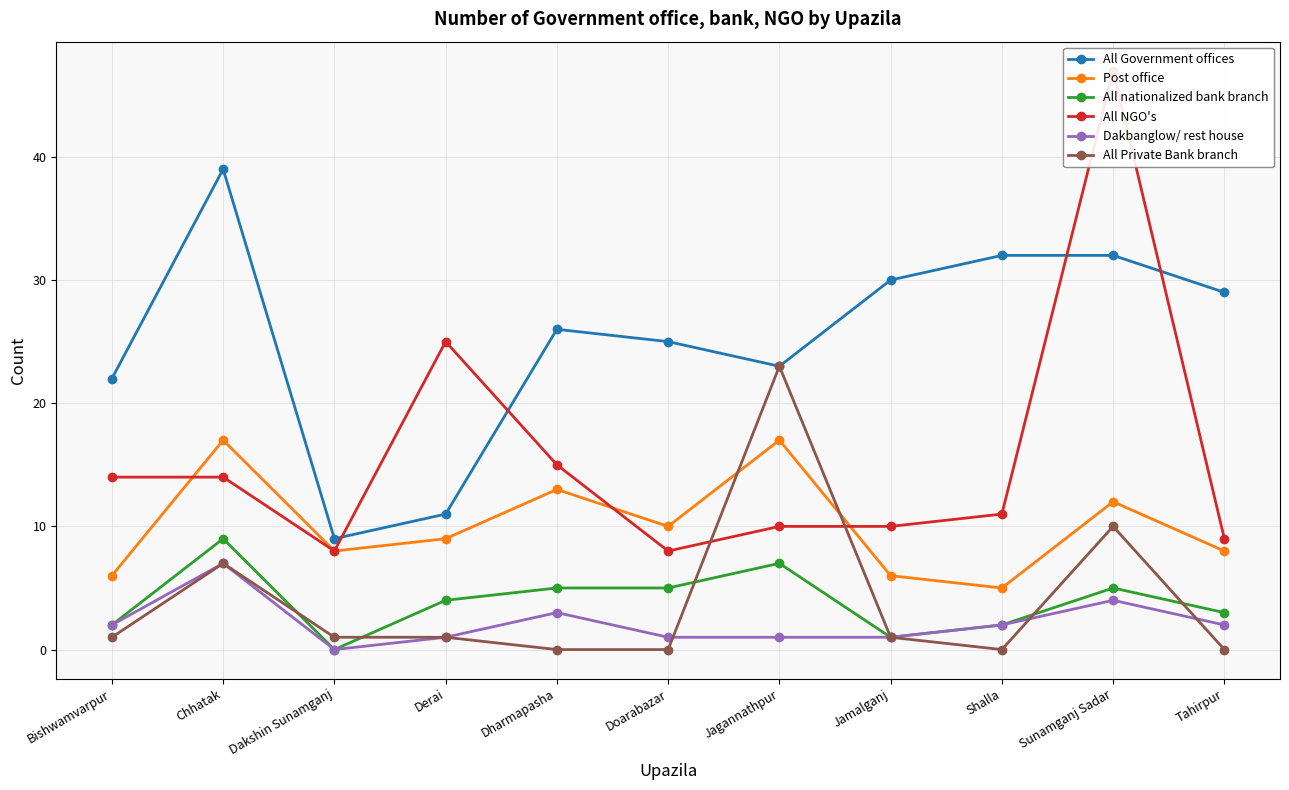

Reading right to left, transcribe all the data shown in this chart.

All Government offices: Tahirpur=29	Sunamganj Sadar=32	Shalla=32	Jamalganj=30	Jagannathpur=23	Doarabazar=25	Dharmapasha=26	Derai=11	Dakshin Sunamganj=9	Chhatak=39	Bishwamvarpur=22
Post office: Tahirpur=8	Sunamganj Sadar=12	Shalla=5	Jamalganj=6	Jagannathpur=17	Doarabazar=10	Dharmapasha=13	Derai=9	Dakshin Sunamganj=8	Chhatak=17	Bishwamvarpur=6
All nationalized bank branch: Tahirpur=3	Sunamganj Sadar=5	Shalla=2	Jamalganj=1	Jagannathpur=7	Doarabazar=5	Dharmapasha=5	Derai=4	Dakshin Sunamganj=0	Chhatak=9	Bishwamvarpur=2
All NGO's: Tahirpur=9	Sunamganj Sadar=47	Shalla=11	Jamalganj=10	Jagannathpur=10	Doarabazar=8	Dharmapasha=15	Derai=25	Dakshin Sunamganj=8	Chhatak=14	Bishwamvarpur=14
Dakbanglow/ rest house: Tahirpur=2	Sunamganj Sadar=4	Shalla=2	Jamalganj=1	Jagannathpur=1	Doarabazar=1	Dharmapasha=3	Derai=1	Dakshin Sunamganj=0	Chhatak=7	Bishwamvarpur=2
All Private Bank branch: Tahirpur=0	Sunamganj Sadar=10	Shalla=0	Jamalganj=1	Jagannathpur=23	Doarabazar=0	Dharmapasha=0	Derai=1	Dakshin Sunamganj=1	Chhatak=7	Bishwamvarpur=1